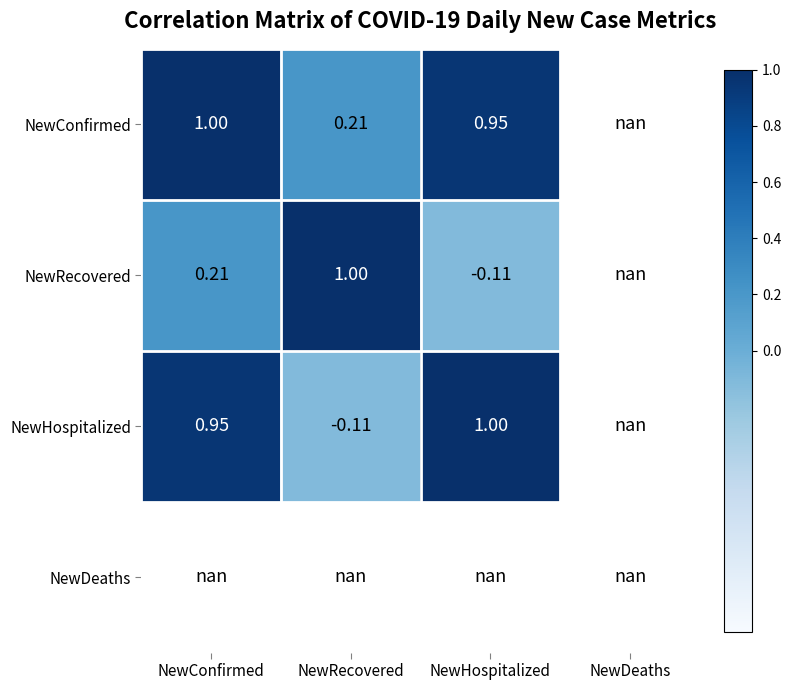

At how many categories does at least one series exceed 0?

3